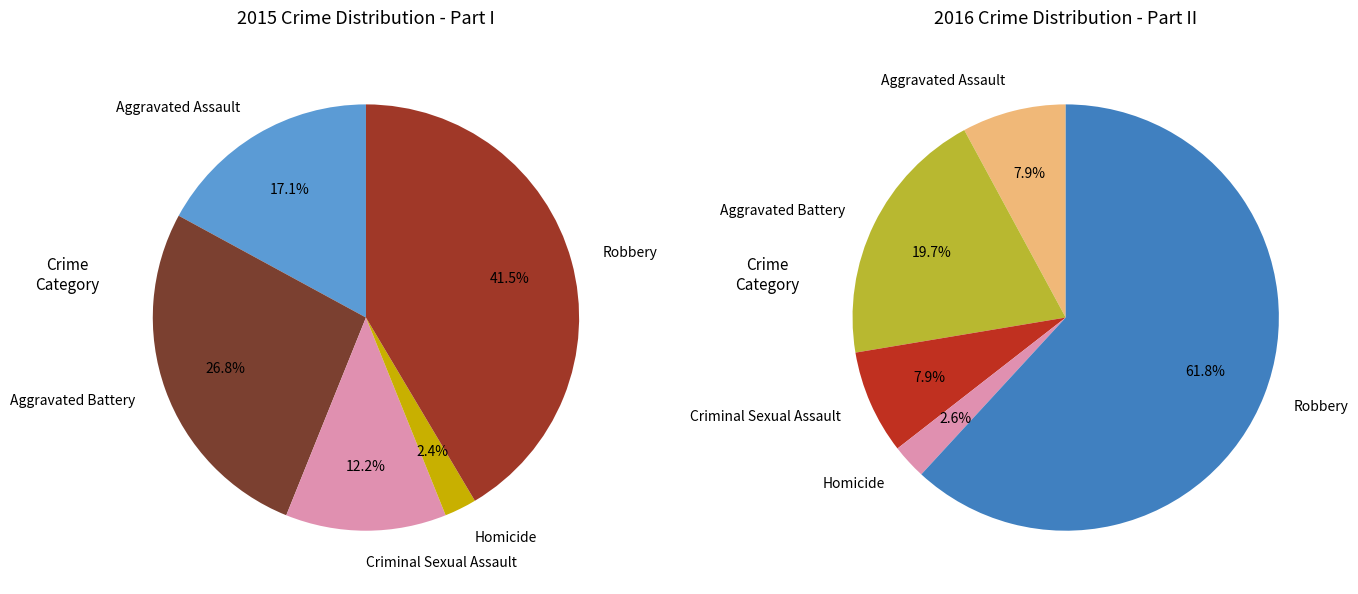

Combined, what portion of the pie is Robbery and Aggravated Battery?

68.3%